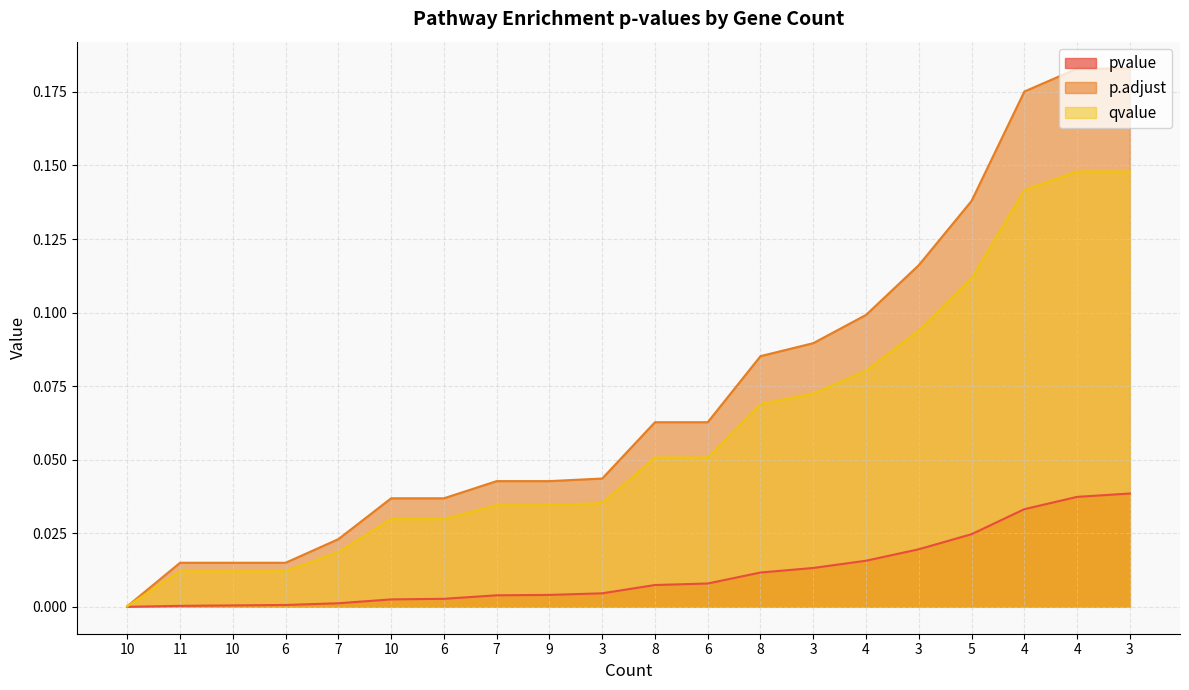

Which category has the lowest value in the p.adjust series?

10